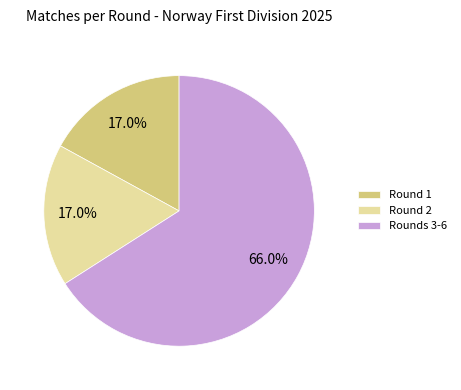

How many segments does this pie chart have?

3